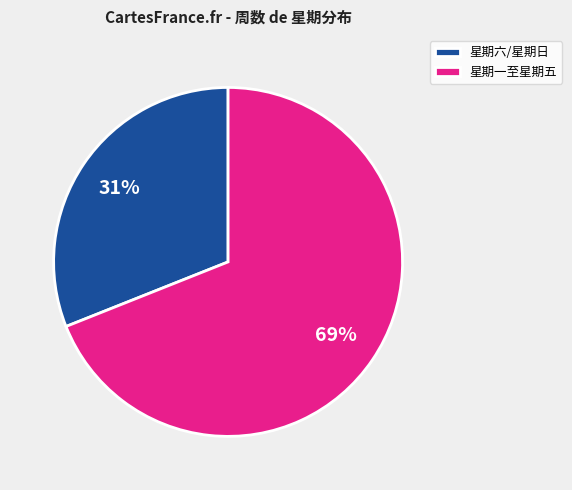

Is the sum of 星期六/星期日 and 星期一至星期五 greater than half?

Yes